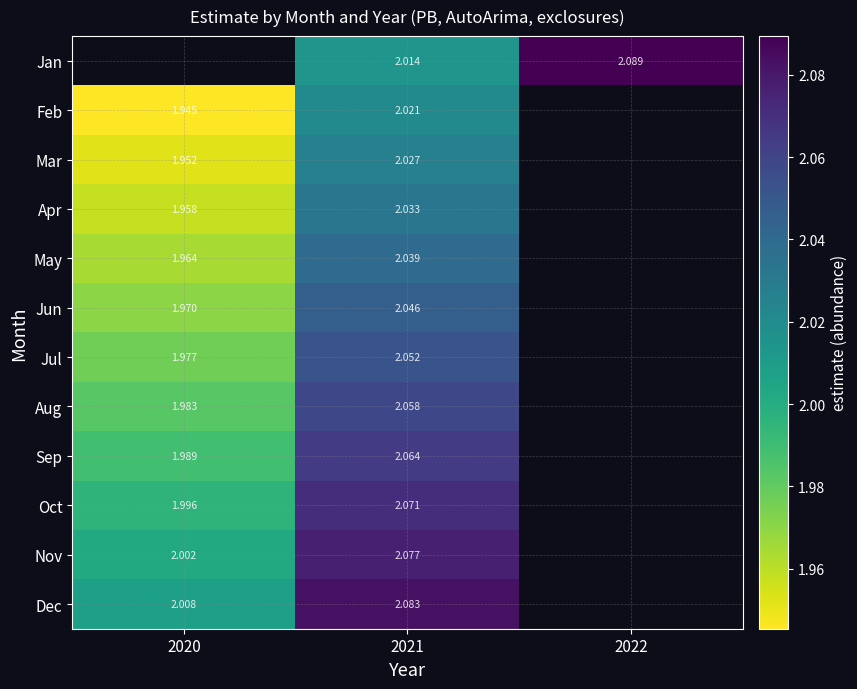

At which category is the sum across all series the highest?

2021